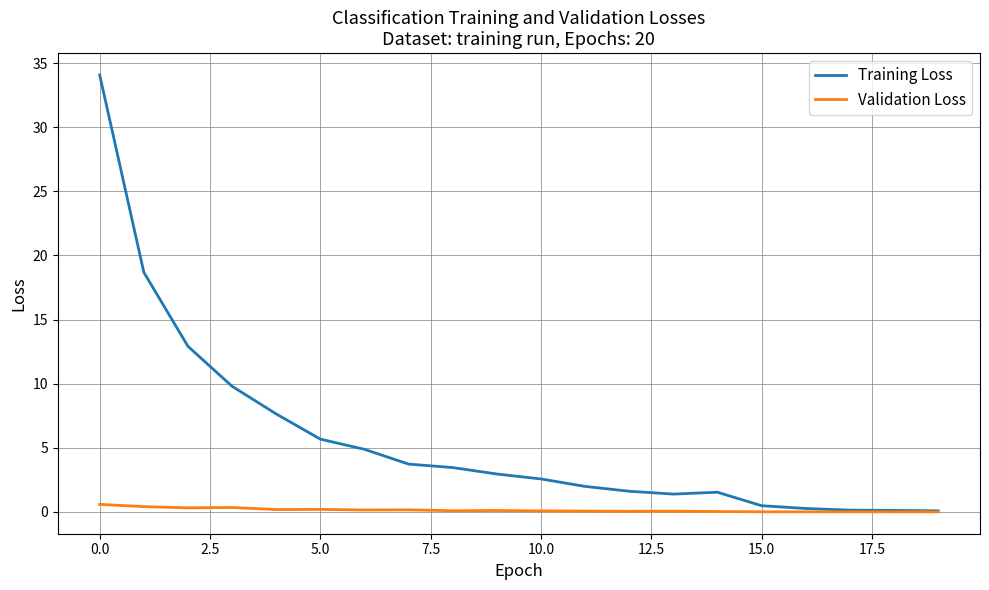

List the series in order of their peak value, highest first.

Training Loss, Validation Loss